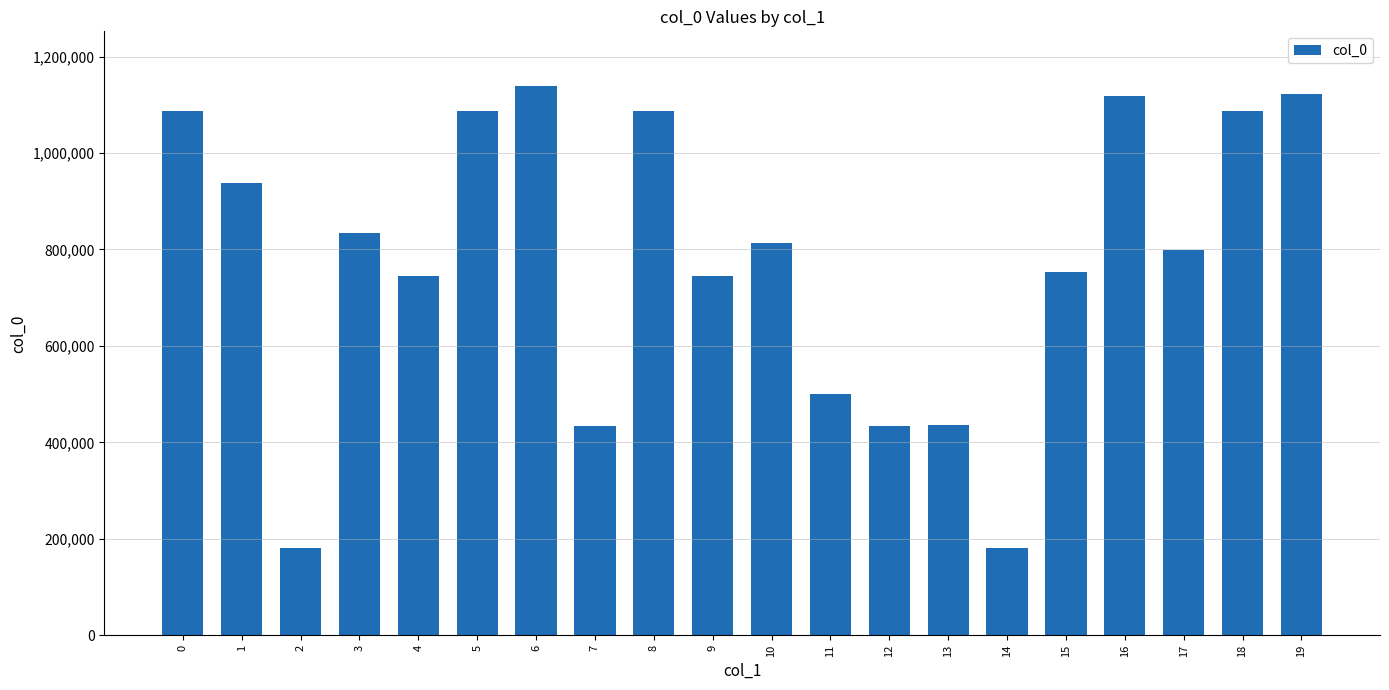

Which has a higher value, 12 or 10?

10